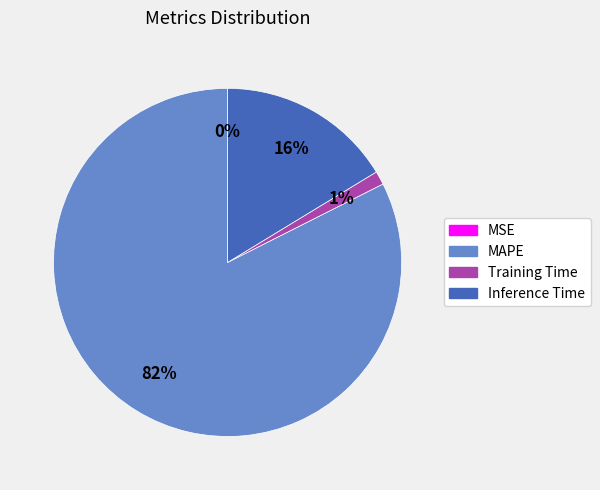

Is there a majority slice in this chart?

Yes